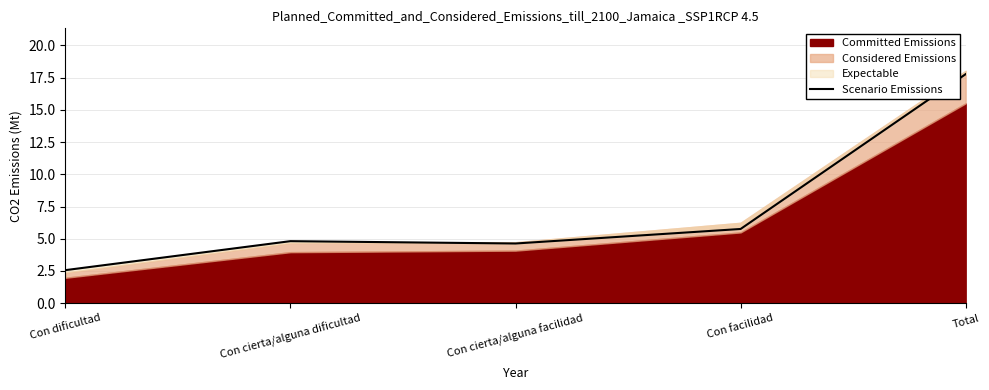

What is the average value?

7.1